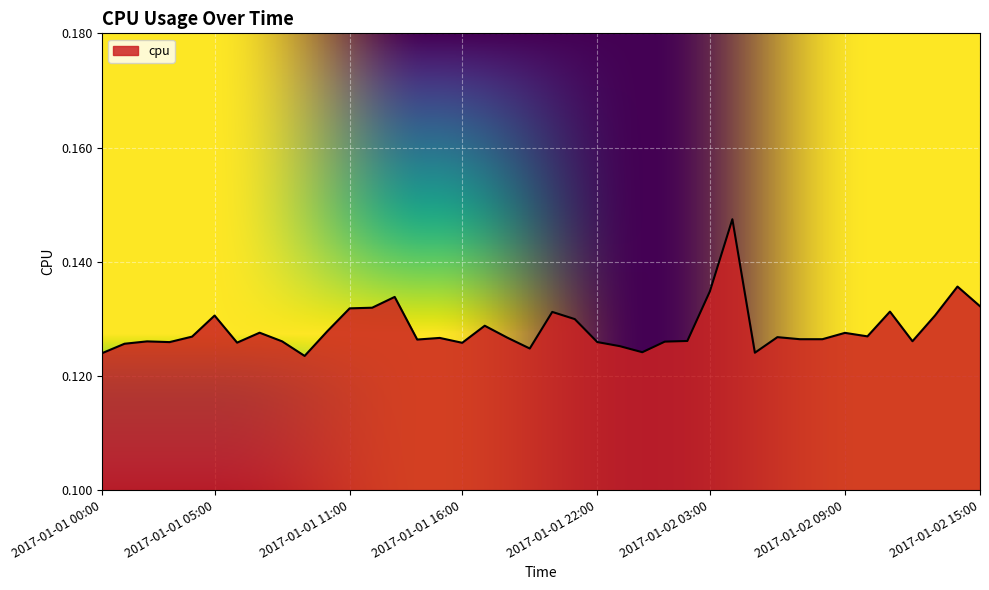

What is the value of the 3rd point from the left?

0.1